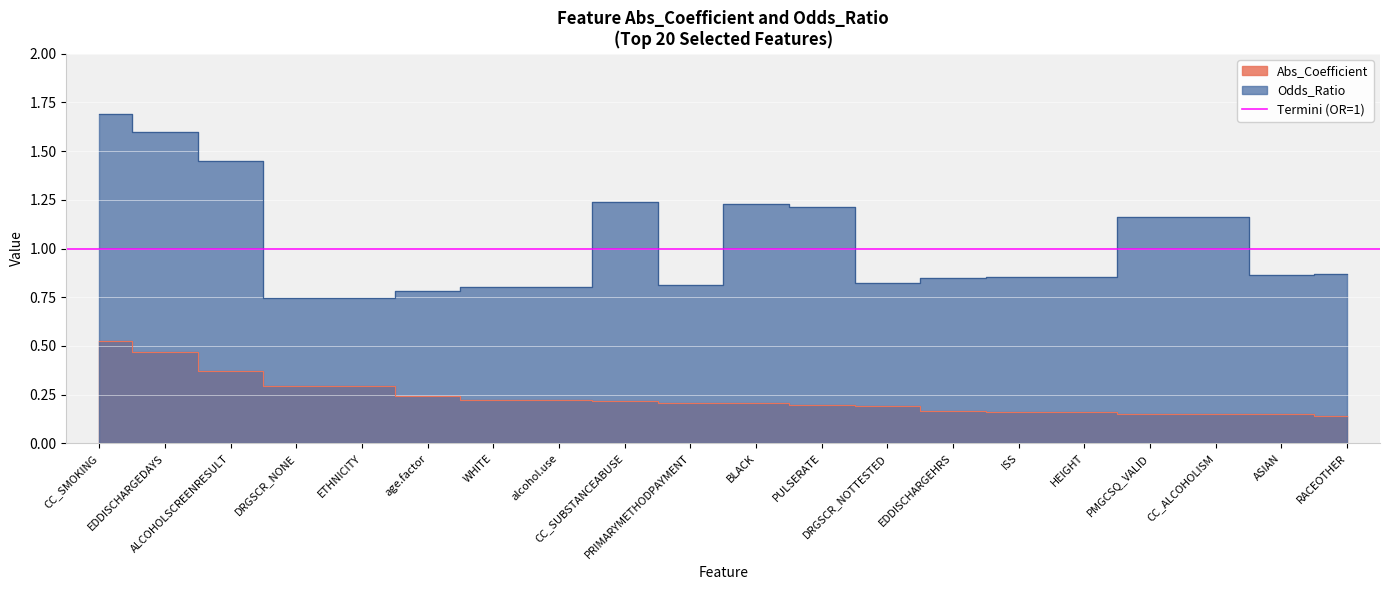

Count the Abs_Coefficient values in the range 0 to 1.

20